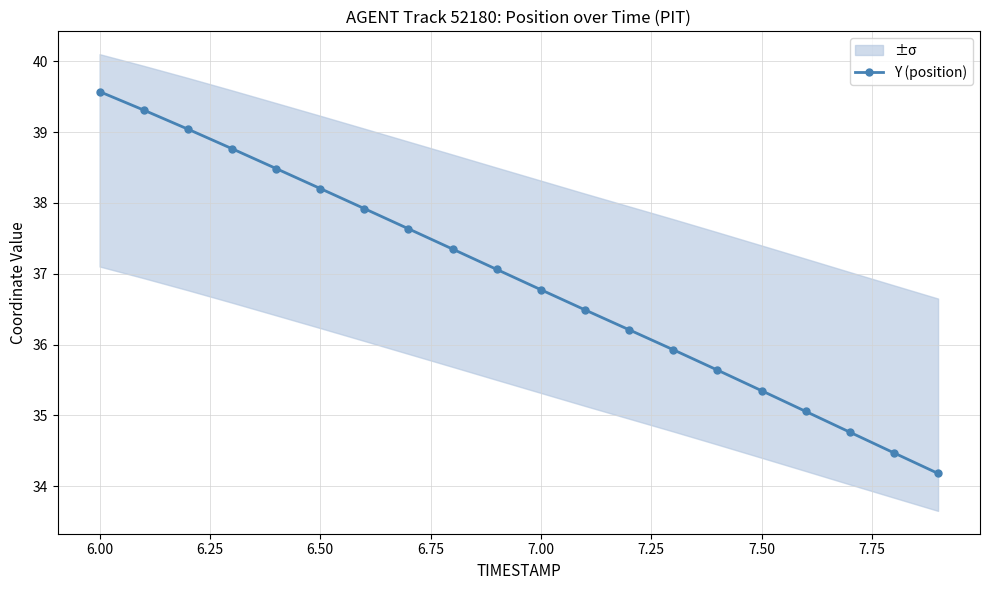

At which label does Y (position) reach its peak?

6.00